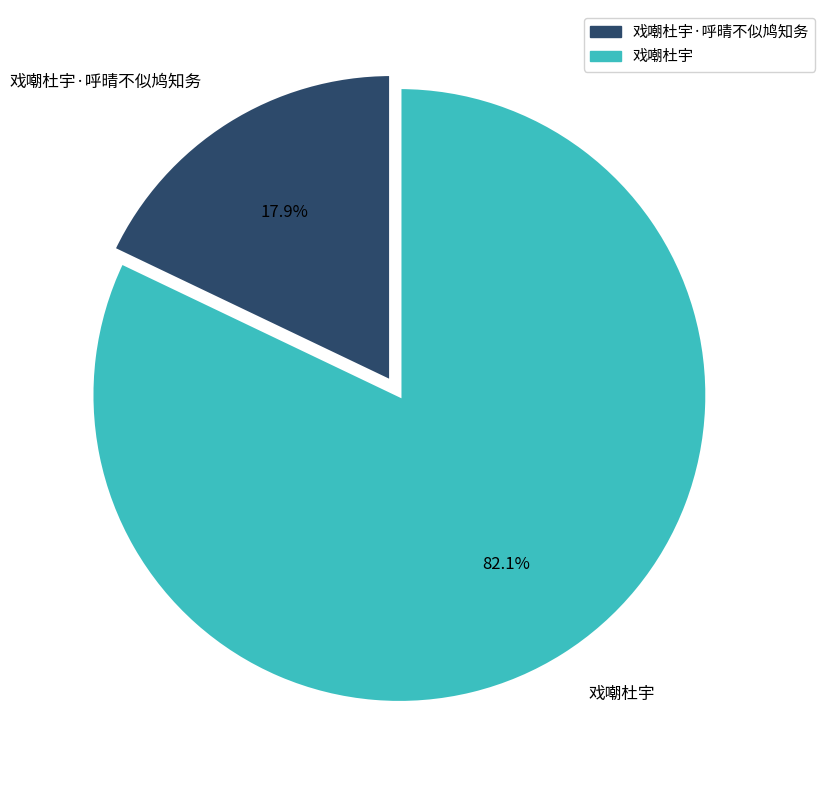

What percentage do 戏嘲杜宇·呼晴不似鸠知务 and 戏嘲杜宇 together represent?

100.0%